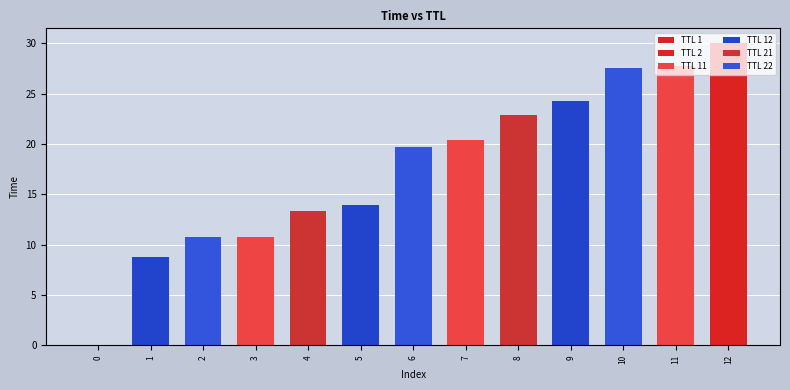

How many values in the TTL 12 series exceed 13?

2